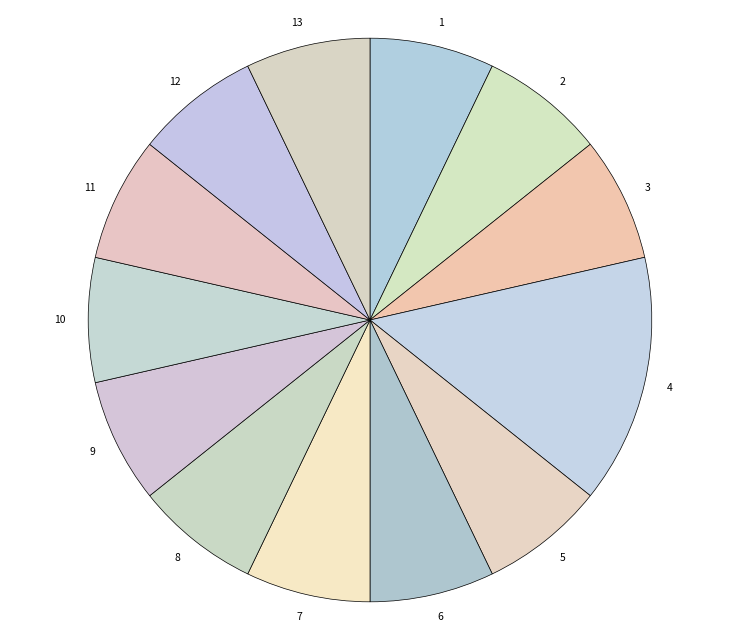

Is 11 the majority of the pie?

No